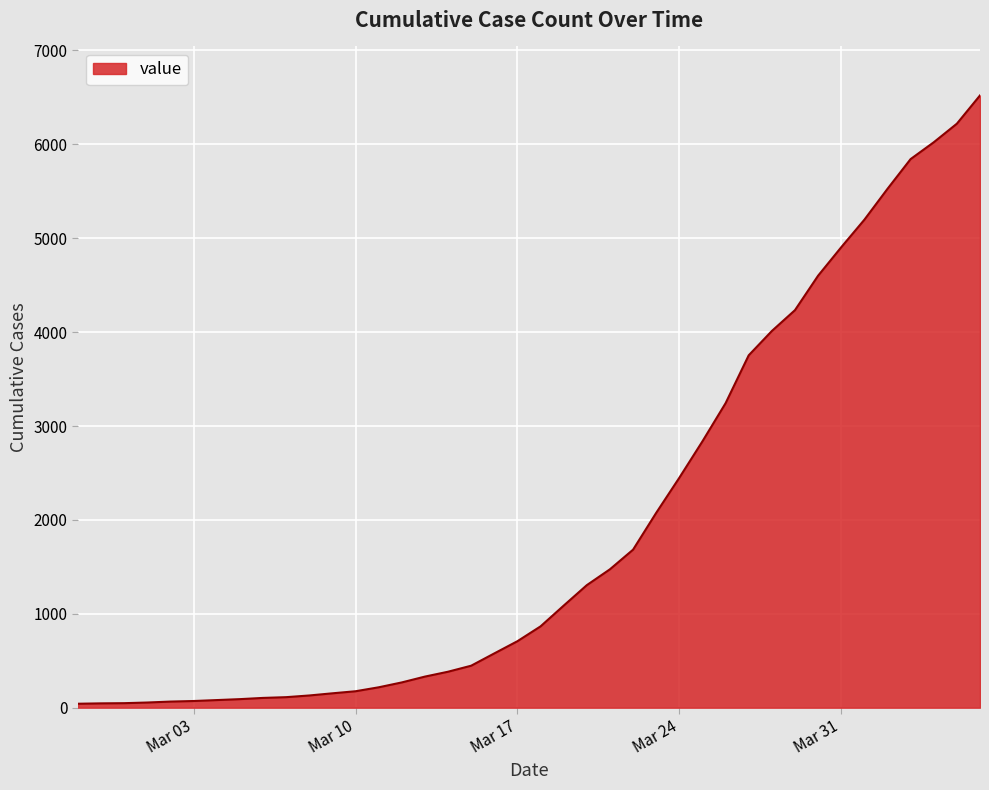

What is the maximum value shown in the chart?

6521